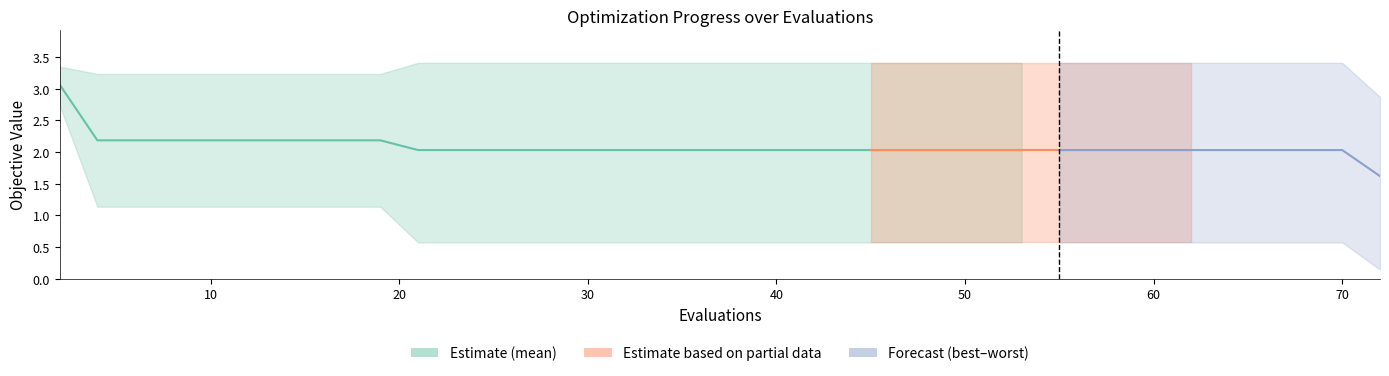

True or false: there are more than 0 points higher than both neighbors.

False